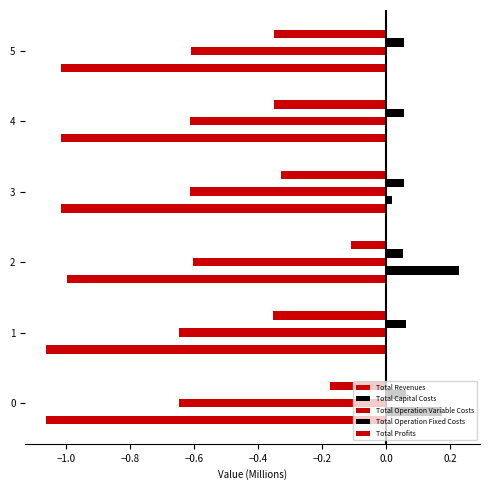

How many categories are shown in the chart?

6